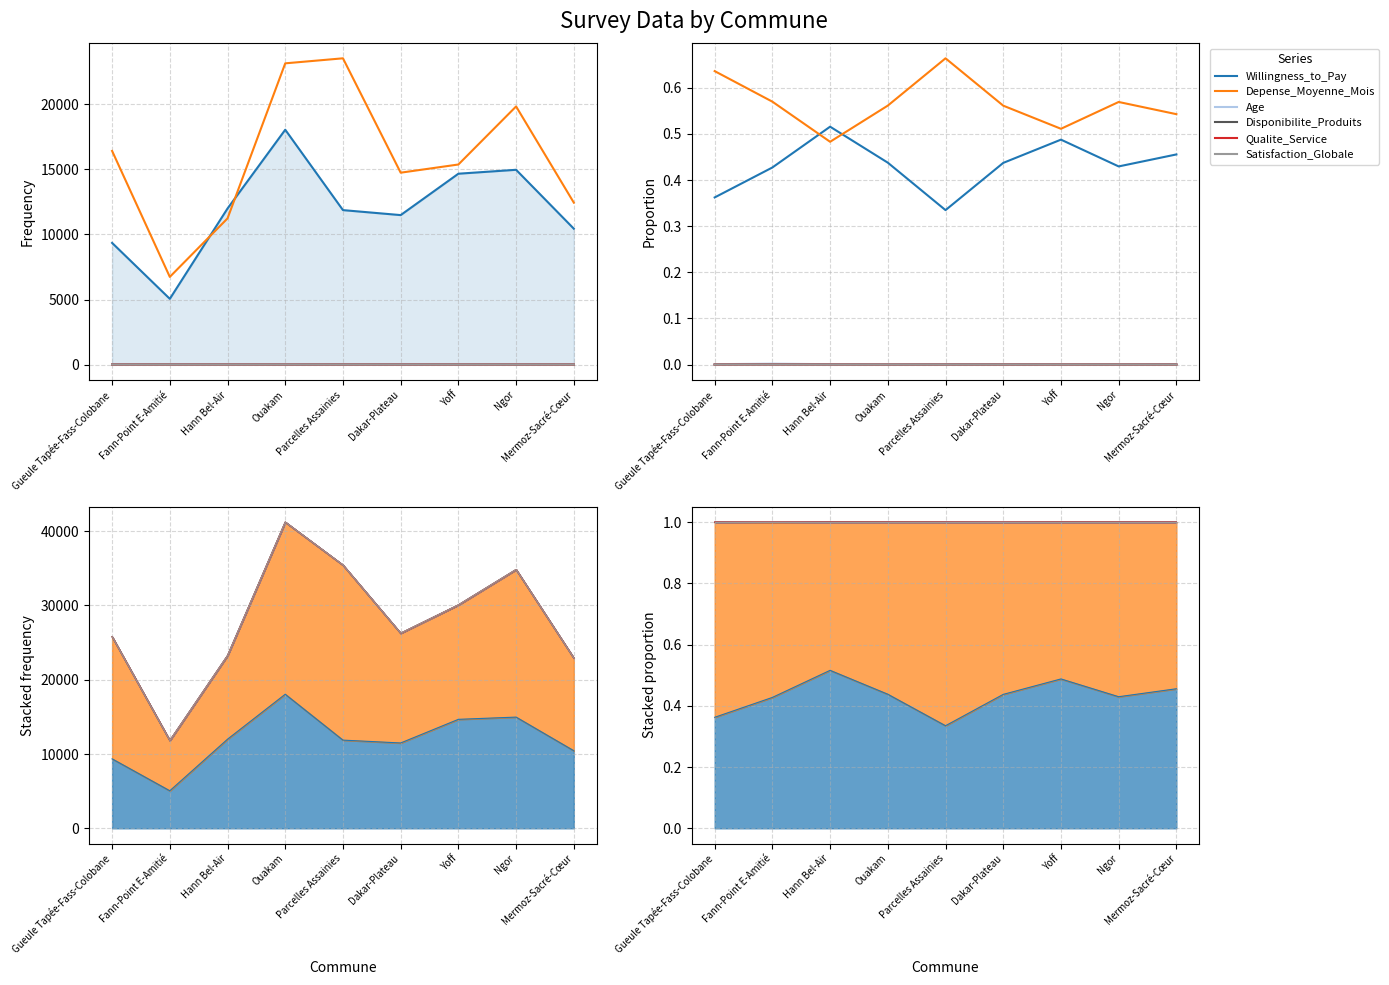

What are all the series names shown in the legend?

Willingness_to_Pay, Depense_Moyenne_Mois, Age, Disponibilite_Produits, Qualite_Service, Satisfaction_Globale